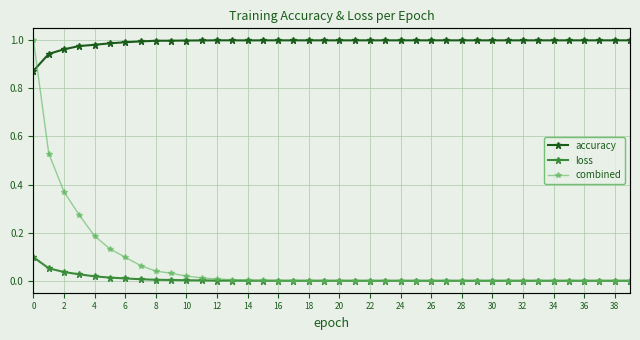

True or false: accuracy and loss intersect in this chart.

False